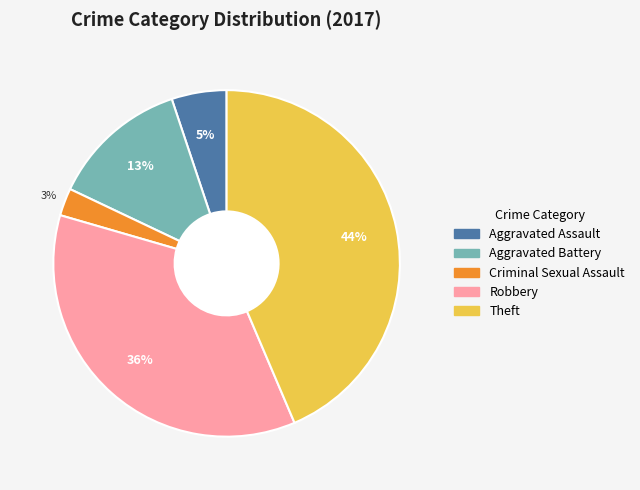

Is there a majority slice in this chart?

No